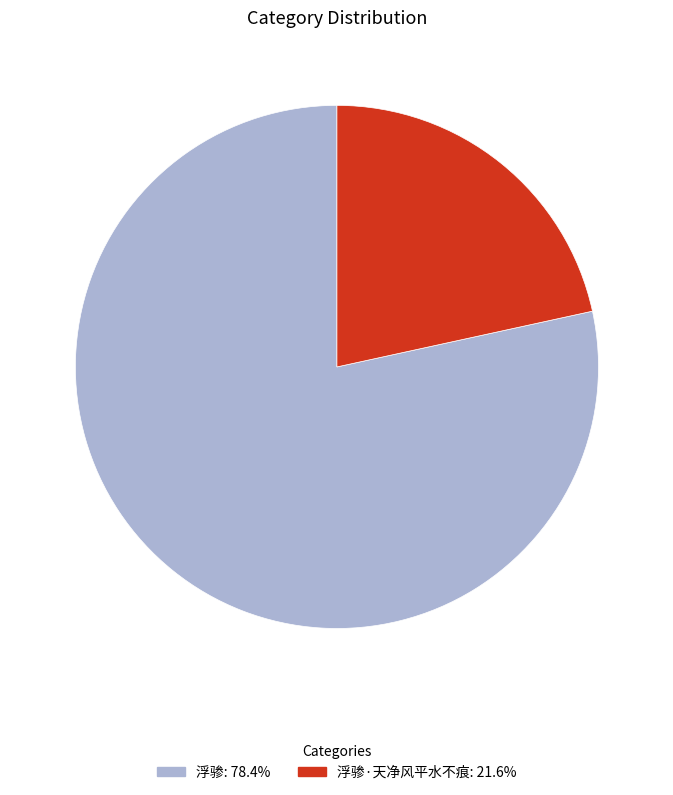

Is there any slice that represents more than half of the pie?

Yes